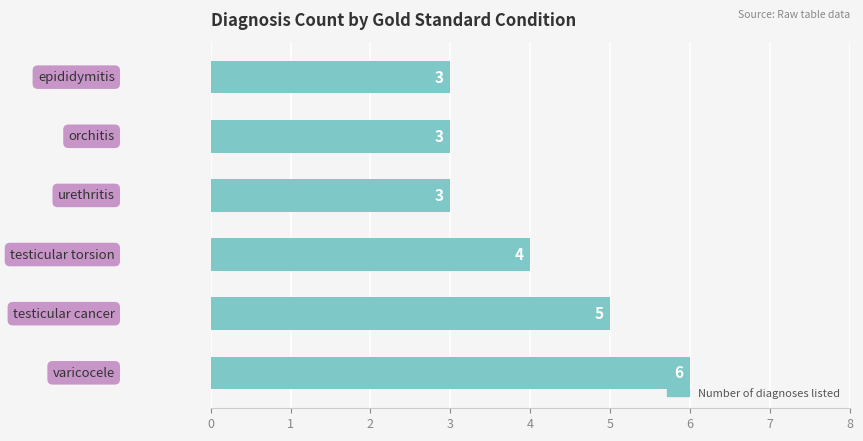

What is the smallest value displayed?

3